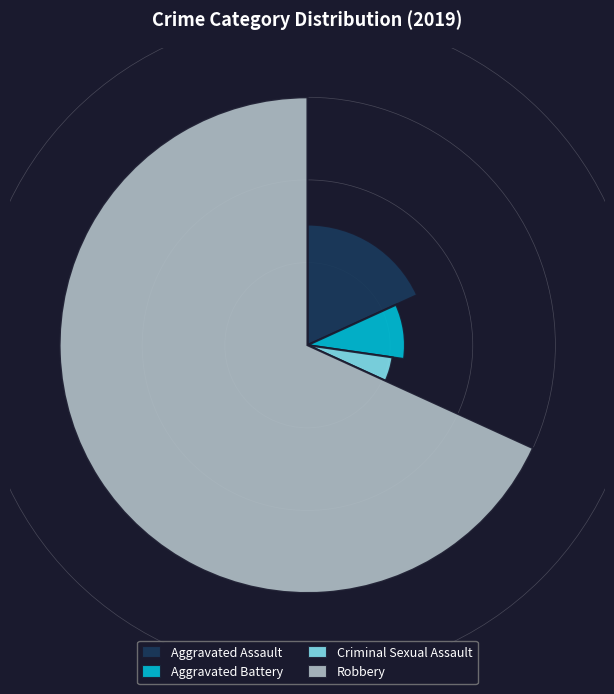

True or false: Aggravated Assault accounts for 18% of the total.

True